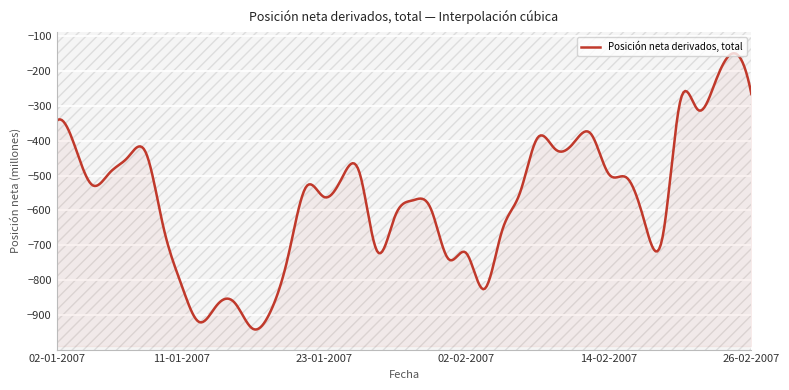

Where is the first local maximum?

09-01-2007